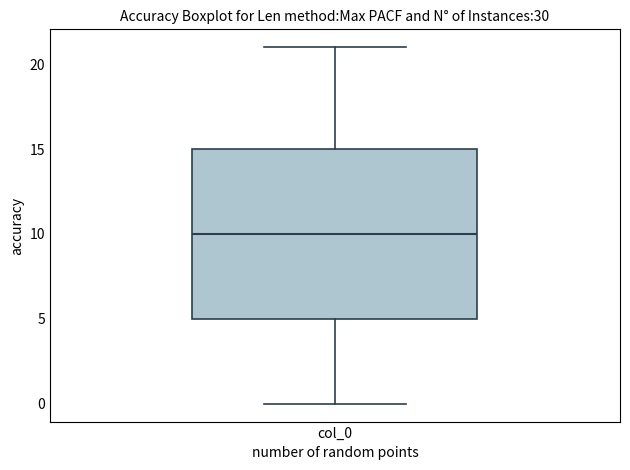

Read this box plot against the y-axis: the position of the median line, the range covered by the box, and the ends of both whiskers. The values are not printed on the chart, so give them approximately, as read against the axis.

median 10, box 5 to 15, whiskers 0 to 21